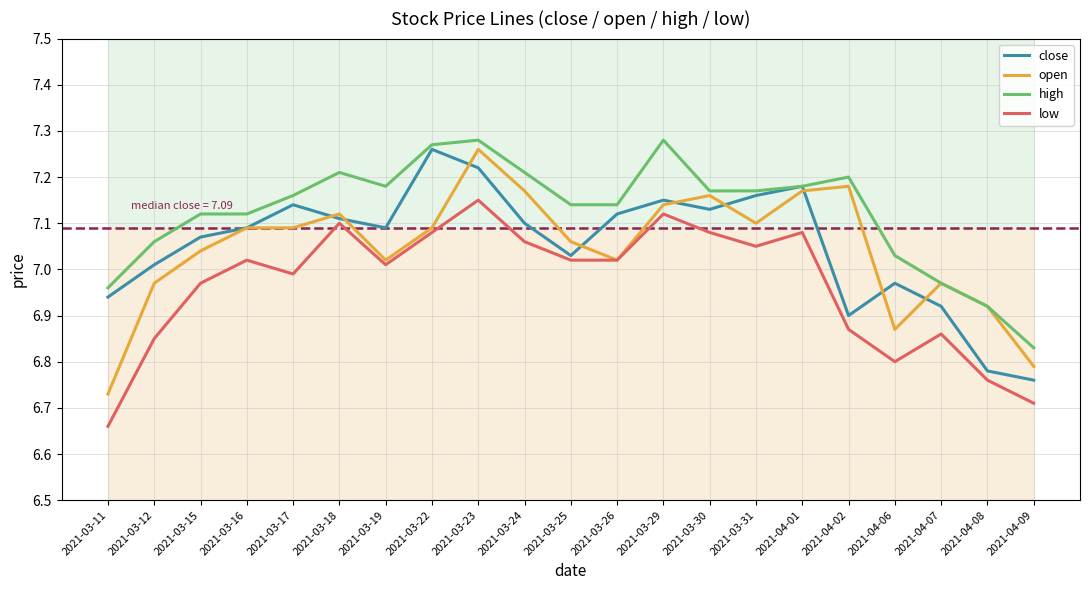

Reading left to right, list all the values displayed in this chart.

close: 6.9	7.0	7.1	7.1	7.1	7.1	7.1	7.3	7.2	7.1	7.0	7.1	7.2	7.1	7.2	7.2	6.9	7.0	6.9	6.8	6.8
open: 6.7	7.0	7.0	7.1	7.1	7.1	7.0	7.1	7.3	7.2	7.1	7.0	7.1	7.2	7.1	7.2	7.2	6.9	7.0	6.9	6.8
high: 7.0	7.1	7.1	7.1	7.2	7.2	7.2	7.3	7.3	7.2	7.1	7.1	7.3	7.2	7.2	7.2	7.2	7.0	7.0	6.9	6.8
low: 6.7	6.8	7.0	7.0	7.0	7.1	7.0	7.1	7.2	7.1	7.0	7.0	7.1	7.1	7.0	7.1	6.9	6.8	6.9	6.8	6.7